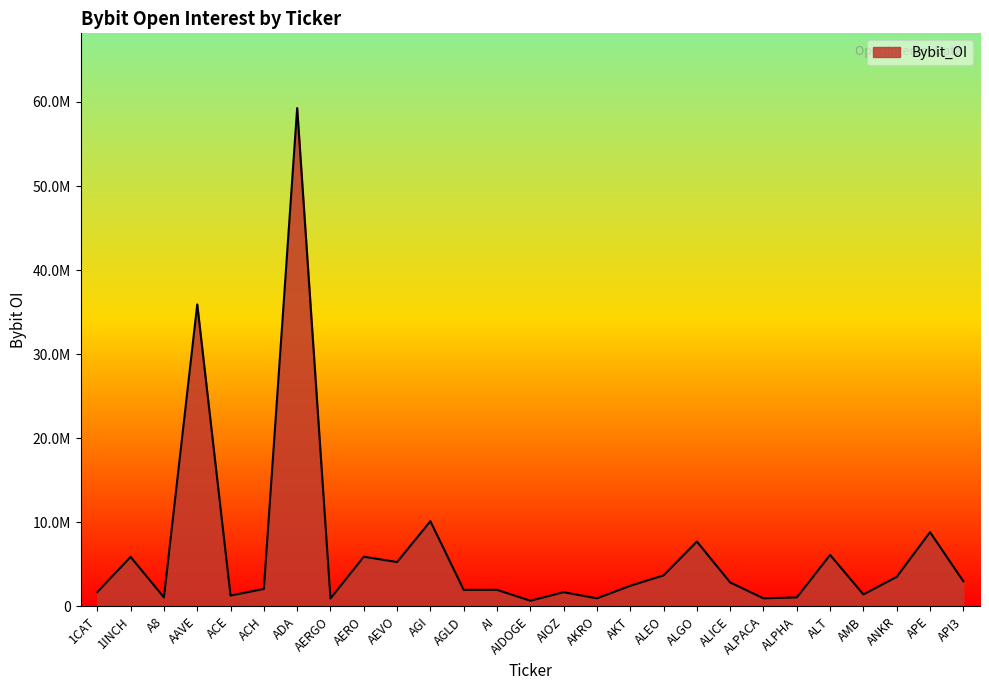

Does the chart display data point markers on the line(s)?

No